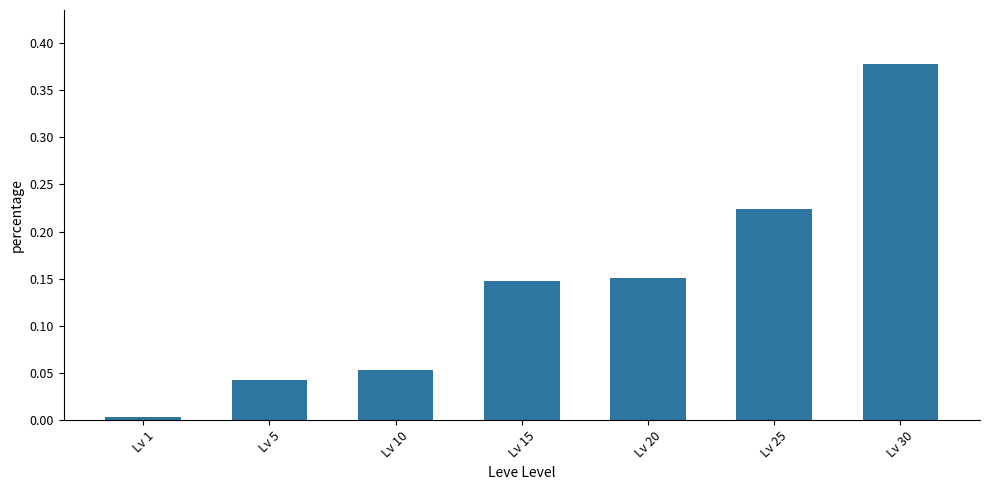

True or false: the data shows 0.0 at Lv 10.

False